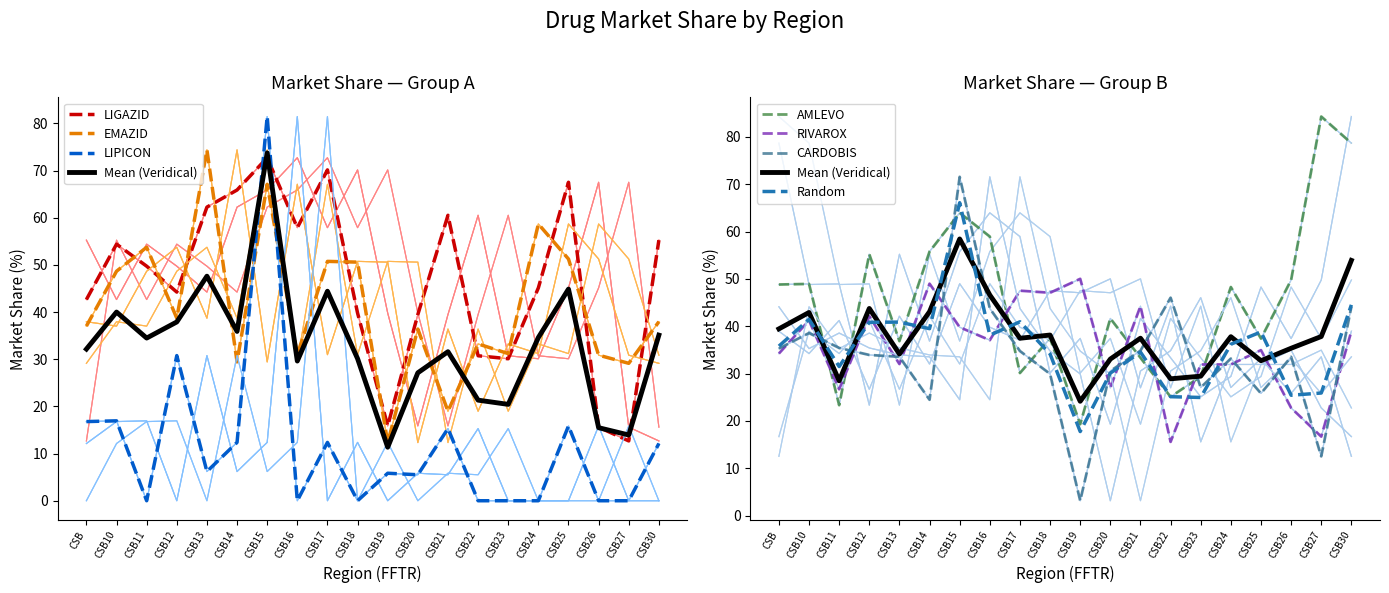

What is the difference between the LIPICON values at CSB19 and CSB11?

5.8